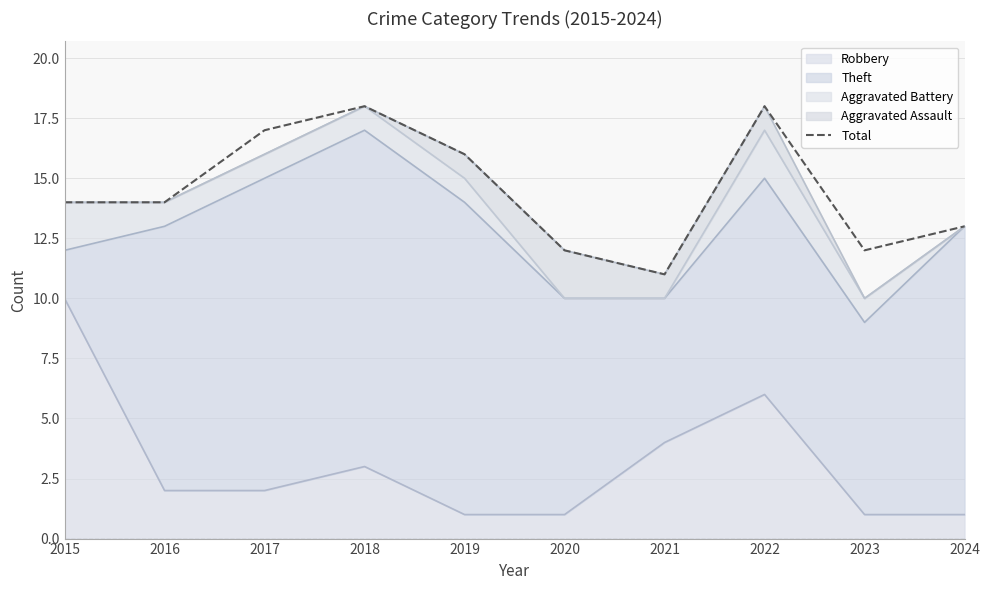

Reading left to right, extract all data points from this chart.

2015=14	2016=14	2017=17	2018=18	2019=16	2020=12	2021=11	2022=18	2023=12	2024=13